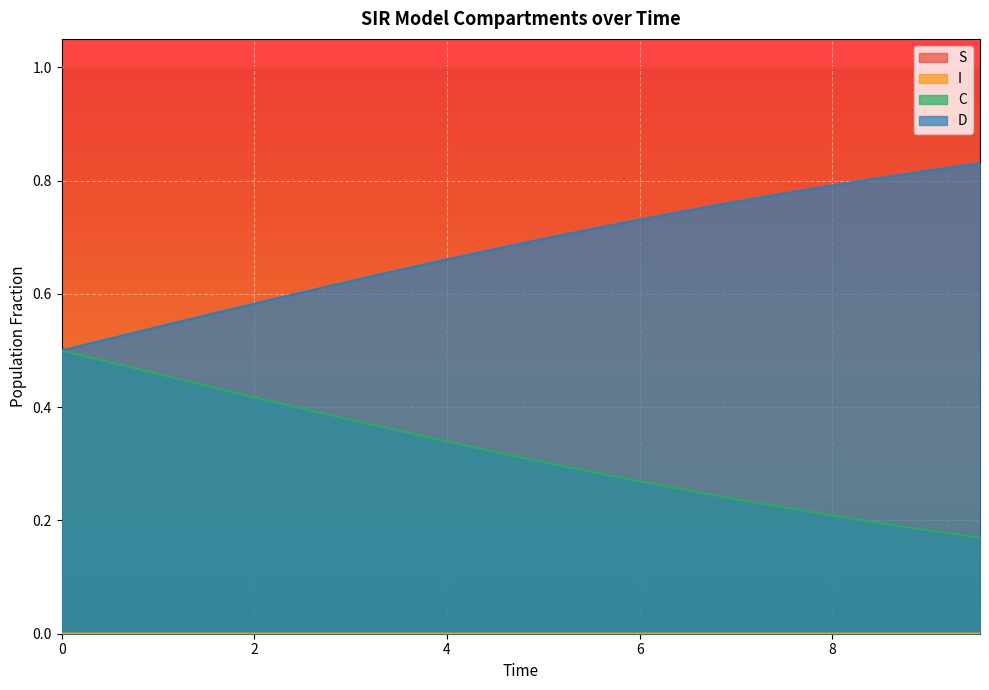

List the labels in order of C value, largest first.

9.531772575250836, 9.03010033444816, 8.528428093645484, 8.02675585284281, 7.525083612040134, 7.023411371237458, 6.521739130434782, 6.020066889632107, 5.518394648829432, 5.016722408026756, 4.51505016722408, 4.013377926421405, 3.511705685618729, 3.0100334448160533, 2.508361204013378, 2.0066889632107023, 1.5050167224080266, 1.0033444816053512, 0.5016722408026756, 0.0